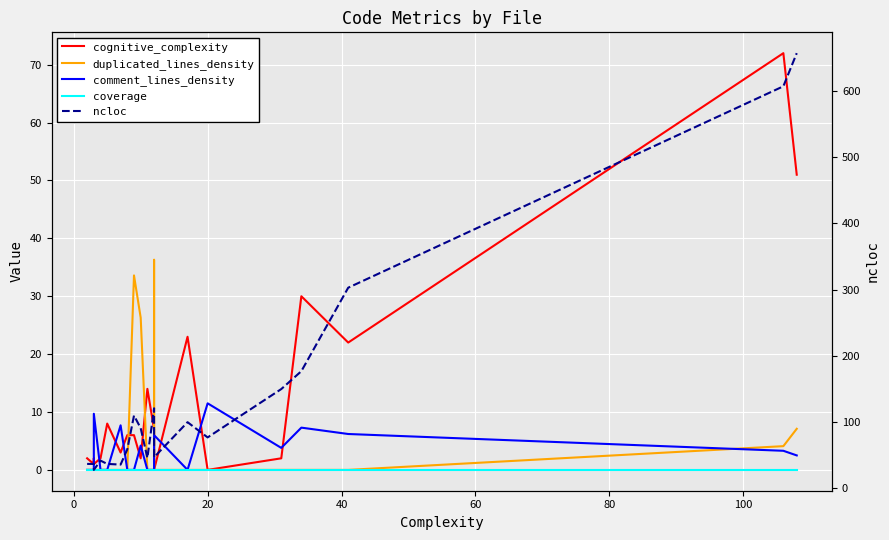

Is the value of coverage at 9 greater than the value of cognitive_complexity at 8?

No